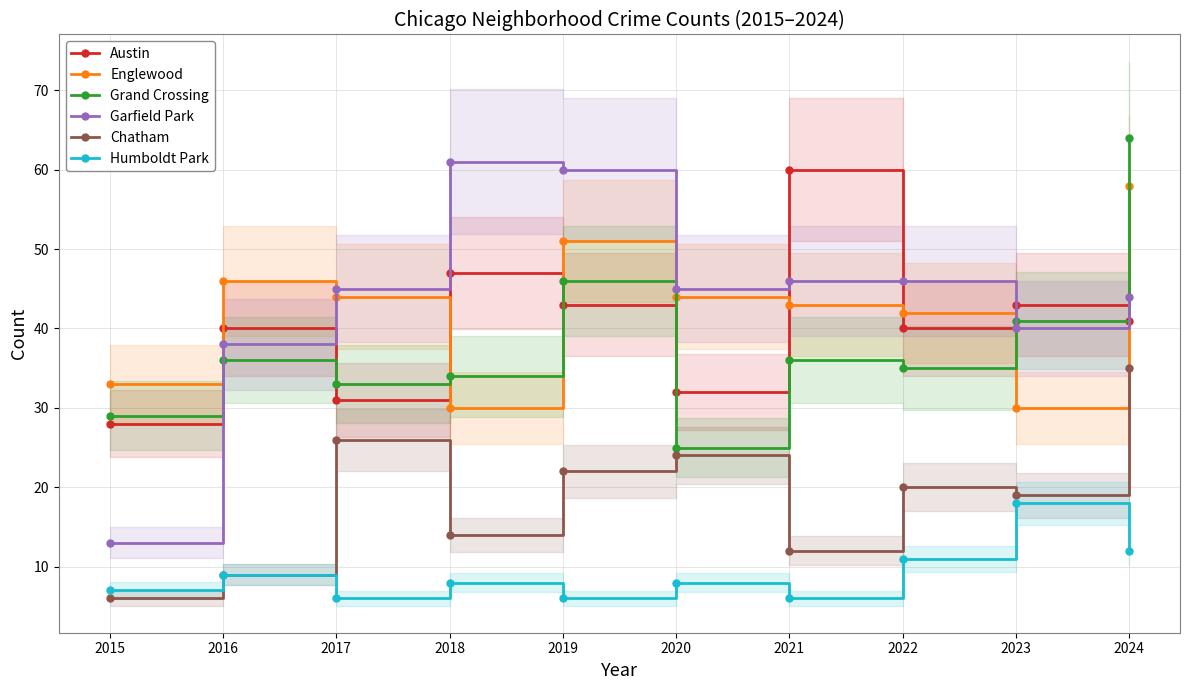

Does the chart display data point markers on the line(s)?

Yes